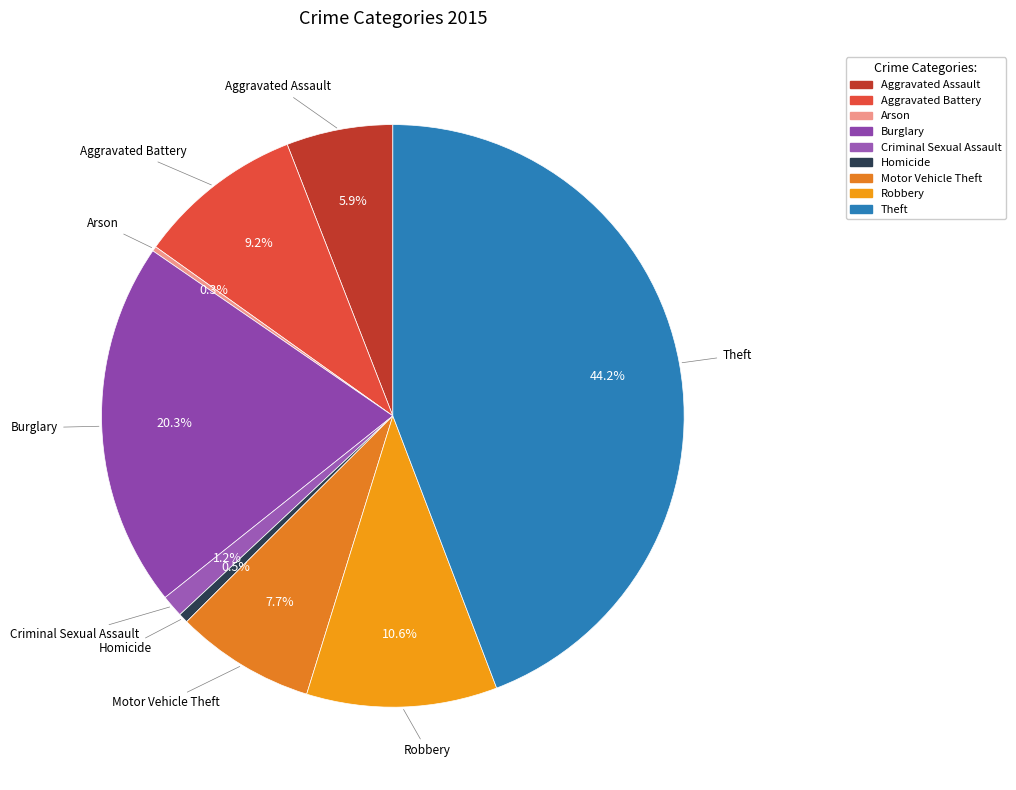

What portion of the pie excludes Aggravated Assault?

94.1%